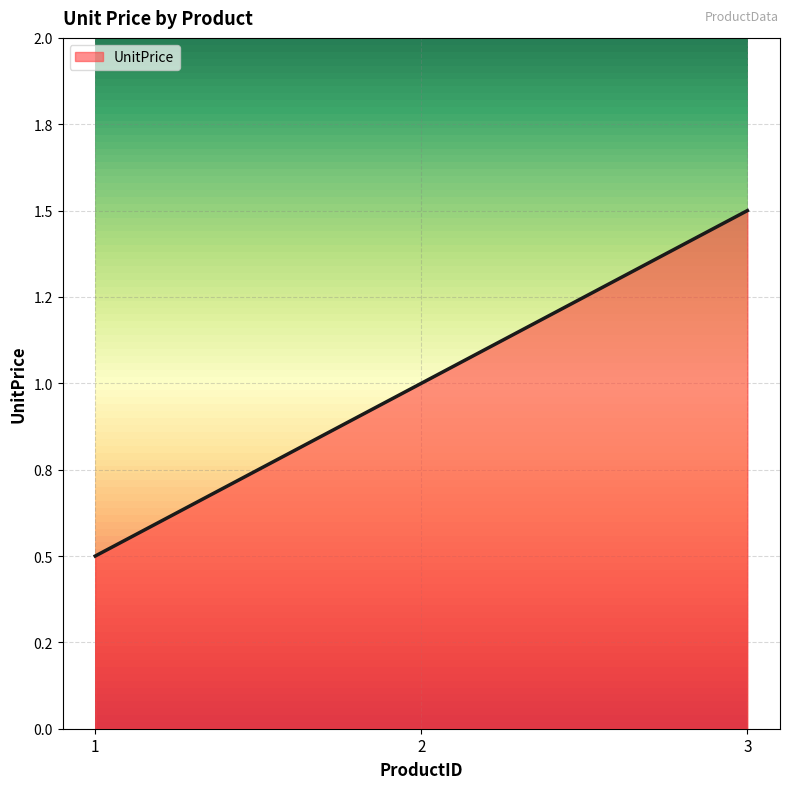

List the labels in order of value, largest first.

3, 2, 1